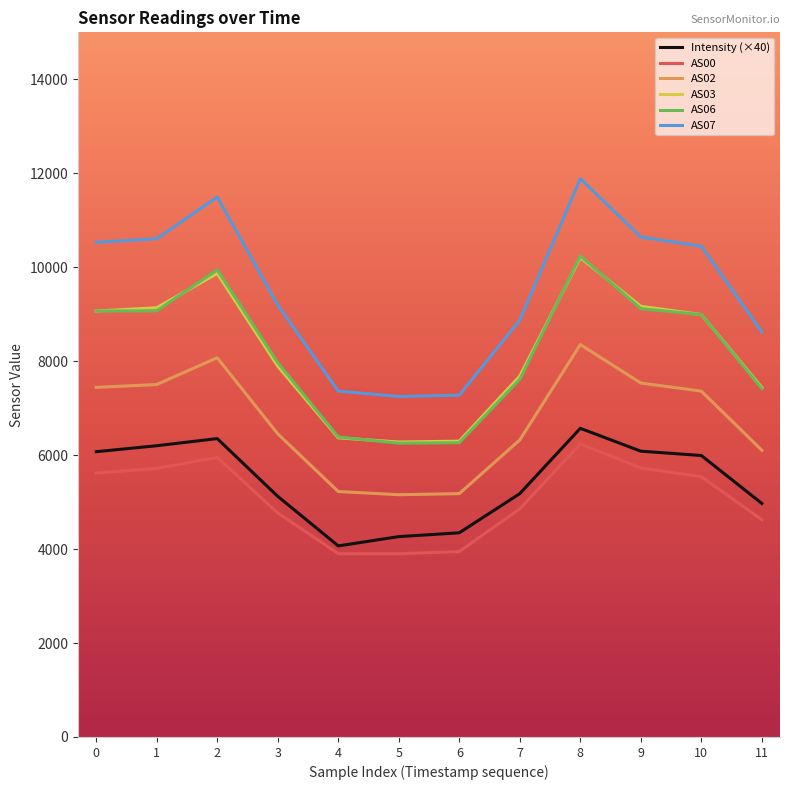

Is the value of AS06 at 10 greater than the value of AS00 at 1?

Yes